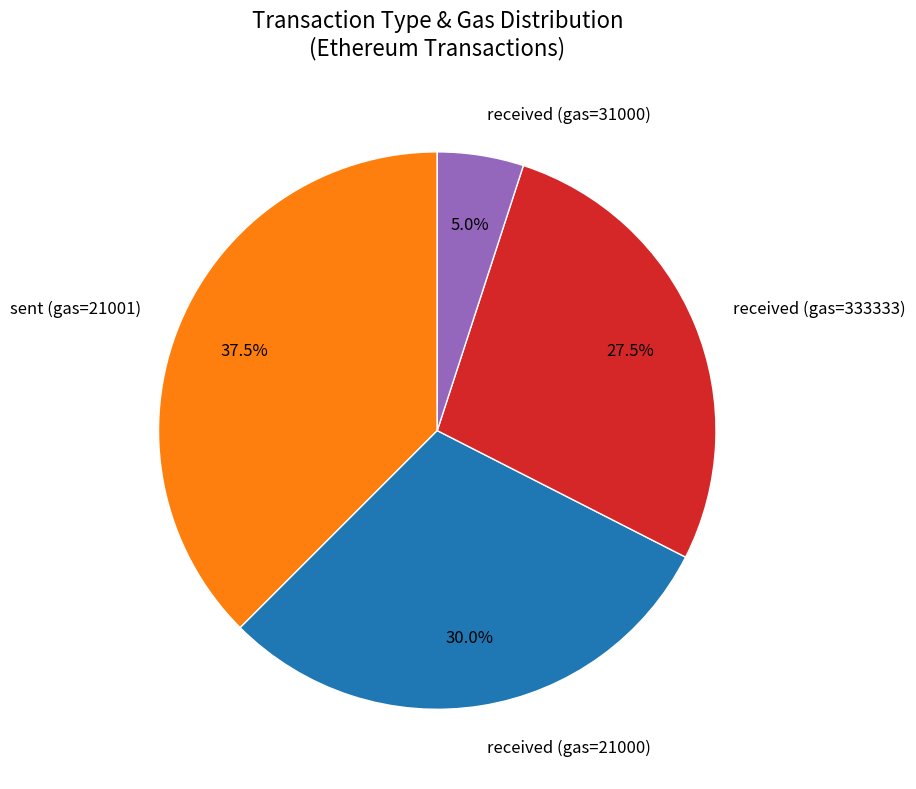

What portion of the pie excludes received (gas=21000)?

70.0%